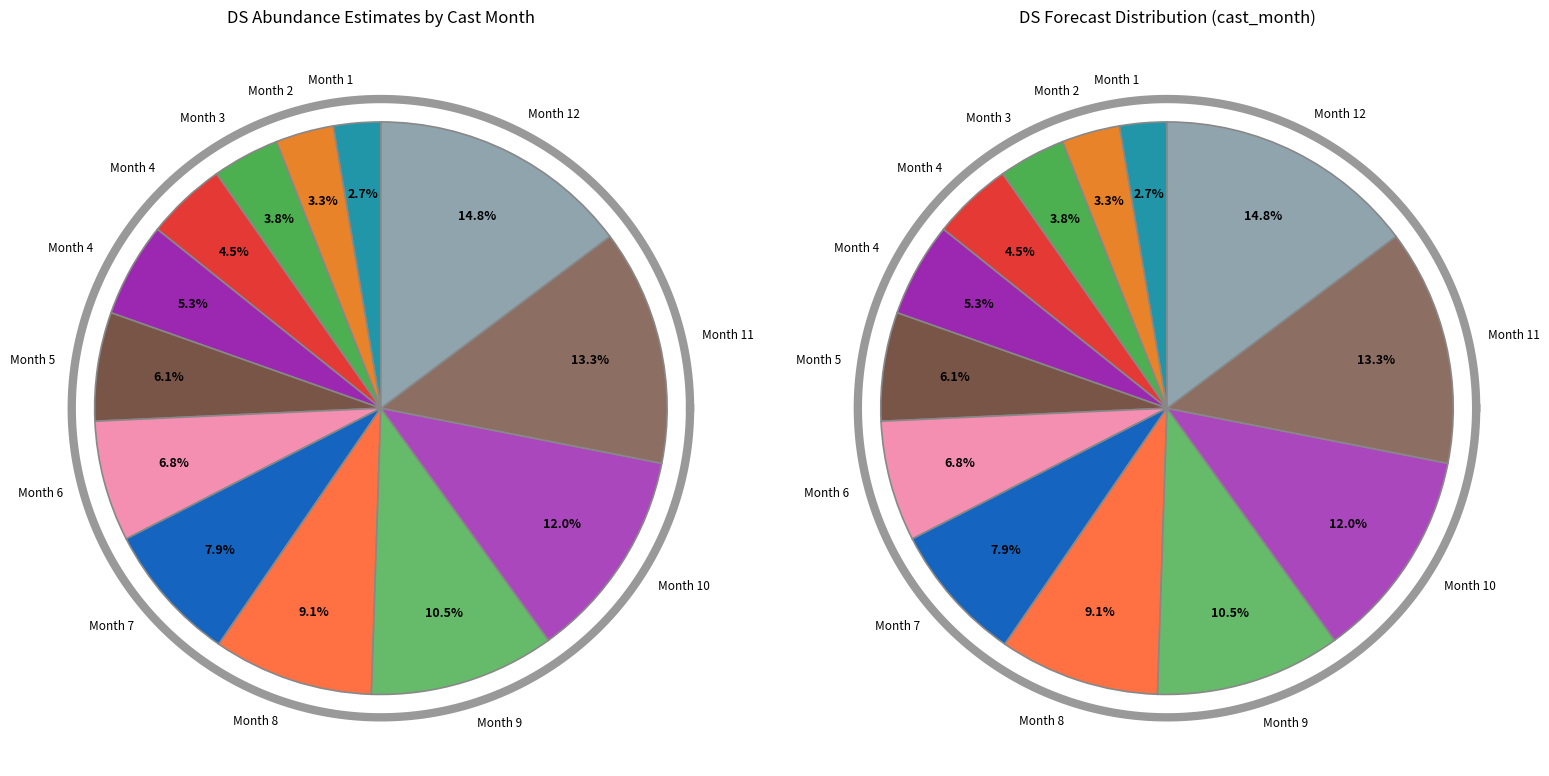

True or false: 5 accounts for 6% of the total.

True